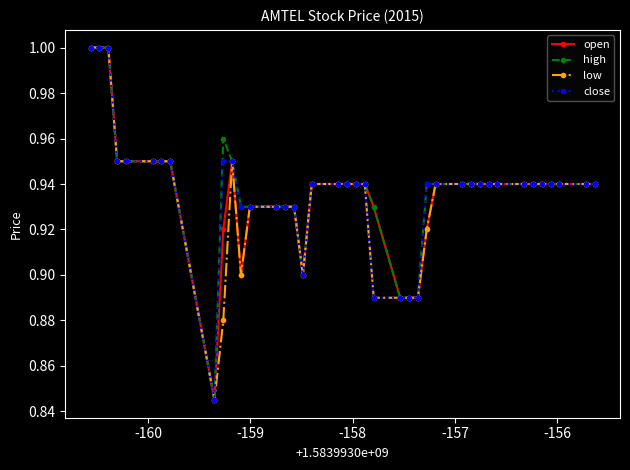

How many categories are shown in the chart?

40